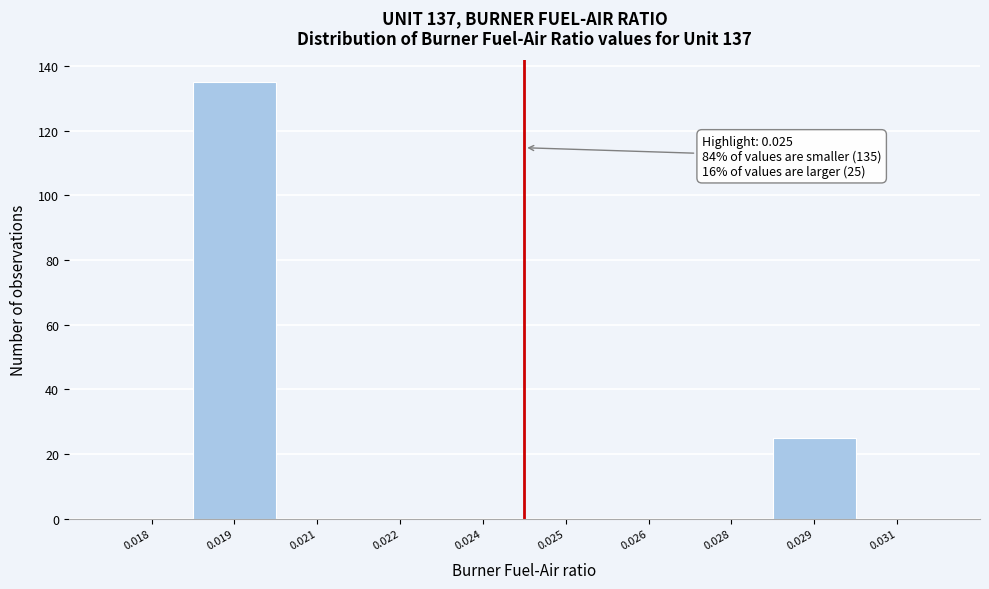

Reading left to right, list all the values displayed in this chart.

0.018=0	0.019=135	0.021=0	0.022=0	0.024=0	0.025=0	0.026=0	0.028=0	0.029=25	0.031=0